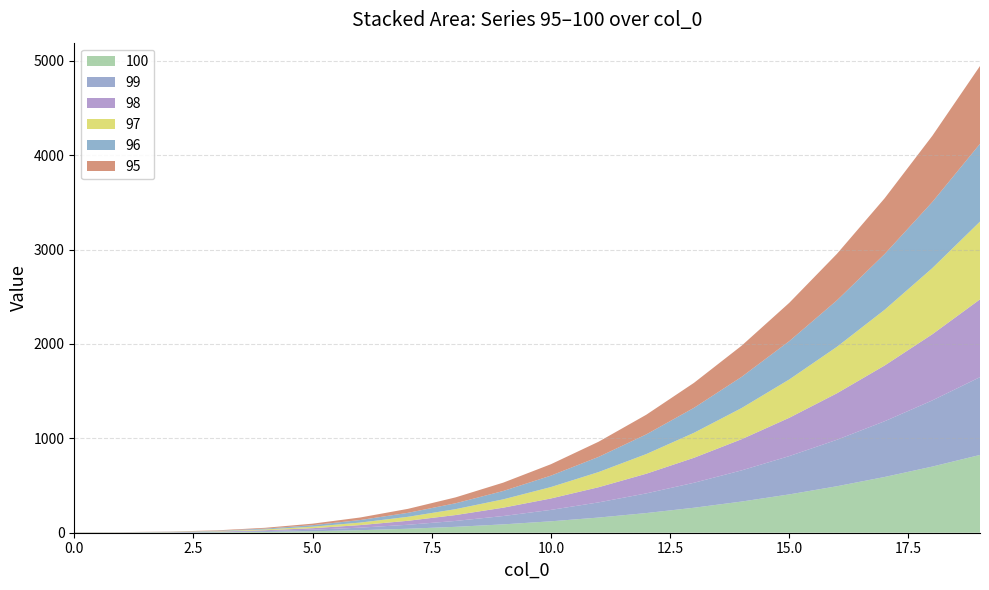

Reading right to left, transcribe all the data shown in this chart.

100: 824.1	700.8	590.6	492.5	406.0	330.3	264.6	208.4	160.7	121.0	88.5	62.4	42.2	26.9	16.0	8.7	4.2	2.0	1.1	1.0
99: 824.1	700.8	590.6	492.5	406.0	330.3	264.6	208.4	160.7	121.0	88.5	62.4	42.2	26.9	16.0	8.7	4.2	2.0	1.1	1.0
98: 824.1	700.8	590.6	492.5	406.0	330.3	264.6	208.4	160.7	121.0	88.5	62.4	42.2	26.9	16.0	8.7	4.2	2.0	1.1	1.0
97: 824.1	700.8	590.6	492.5	406.0	330.3	264.6	208.4	160.7	121.0	88.5	62.4	42.2	26.9	16.0	8.7	4.2	2.0	1.1	1.0
96: 824.1	700.8	590.6	492.5	406.0	330.3	264.6	208.4	160.7	121.0	88.5	62.4	42.2	26.9	16.0	8.7	4.2	2.0	1.1	1.0
95: 824.1	700.8	590.6	492.5	406.0	330.3	264.6	208.4	160.7	121.0	88.5	62.4	42.2	26.9	16.0	8.7	4.2	2.0	1.1	1.0